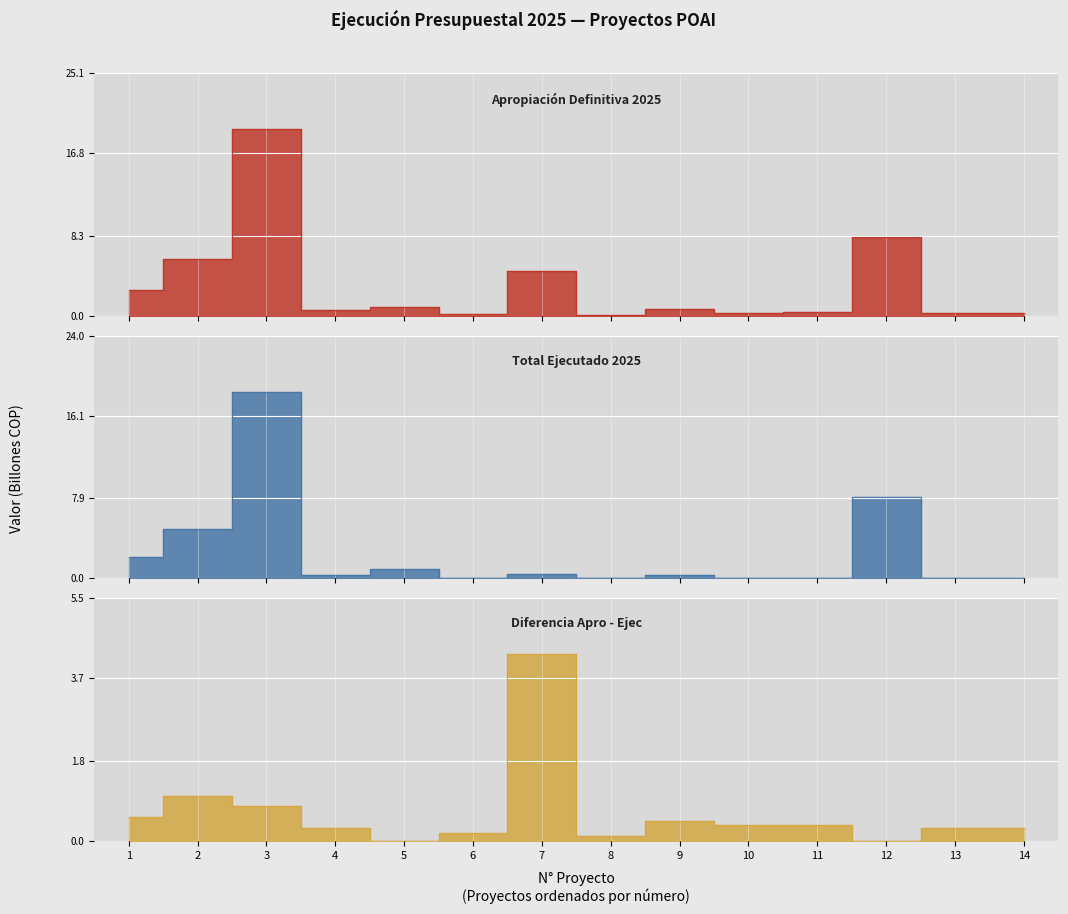

Reading left to right, extract all data points from this chart.

Apropiación Definitiva 2025: 2.7	5.9	19.3	0.6	0.9	0.2	4.7	0.2	0.8	0.3	0.4	8.1	0.3	0.3
Total Ejecutado 2025: 2.1	4.9	18.5	0.3	0.9	0.1	0.4	0.0	0.3	0.0	0.1	8.1	0.0	0.0
Diferencia Apro - Ejec: 0.5	1.0	0.8	0.3	0.0	0.2	4.2	0.1	0.4	0.3	0.4	0.0	0.3	0.3